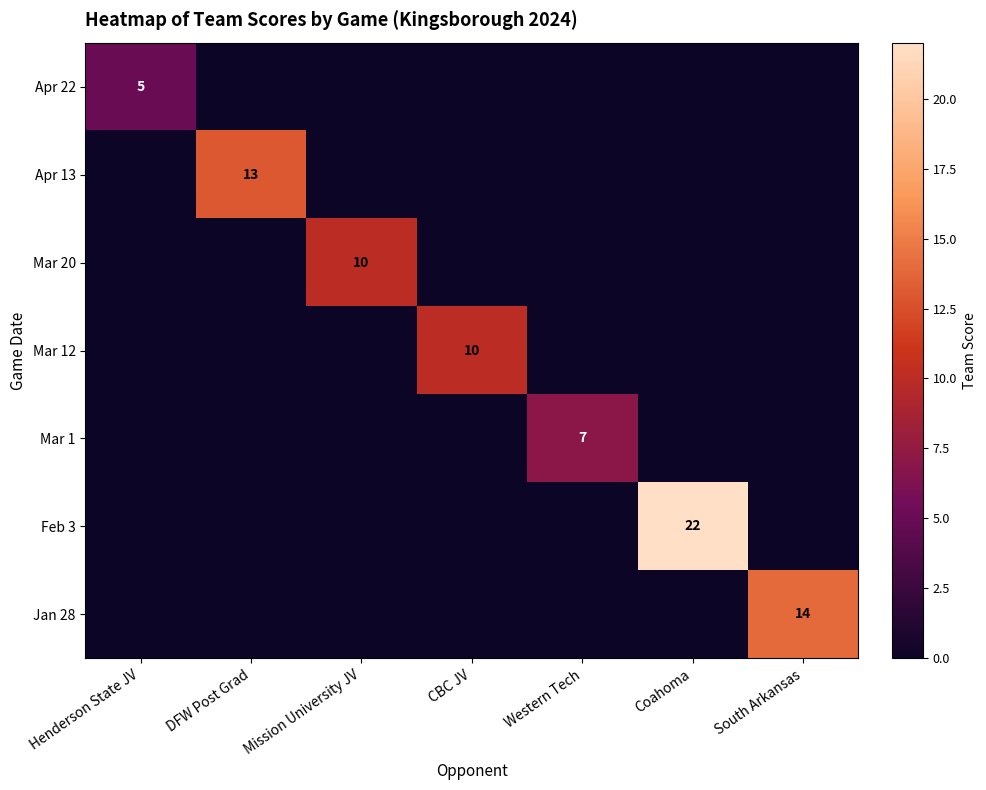

True or false: Mar 20 has a value of 10 at Mission University JV.

True